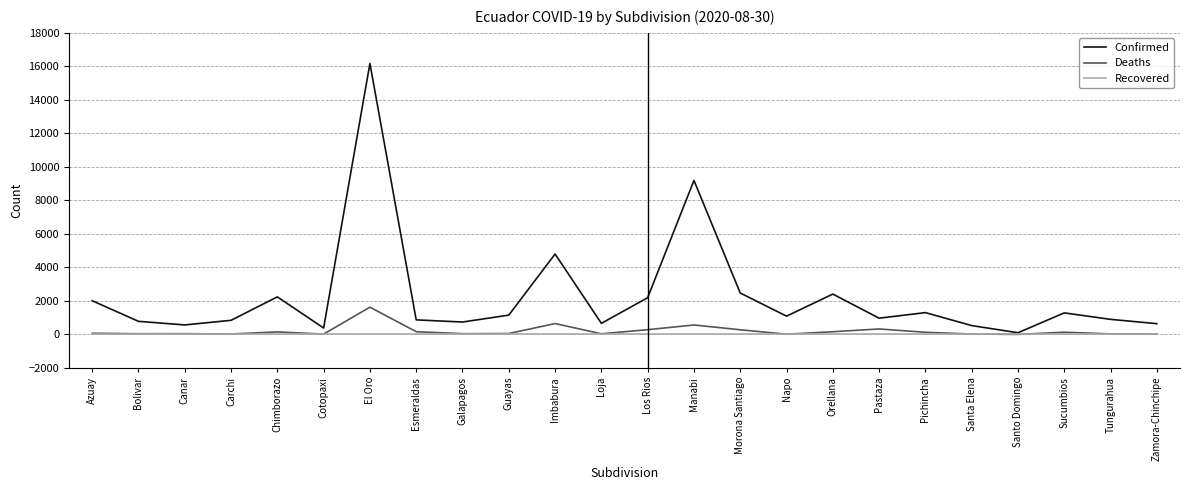

What is the difference between the second highest and minimum values in the Deaths series?

647